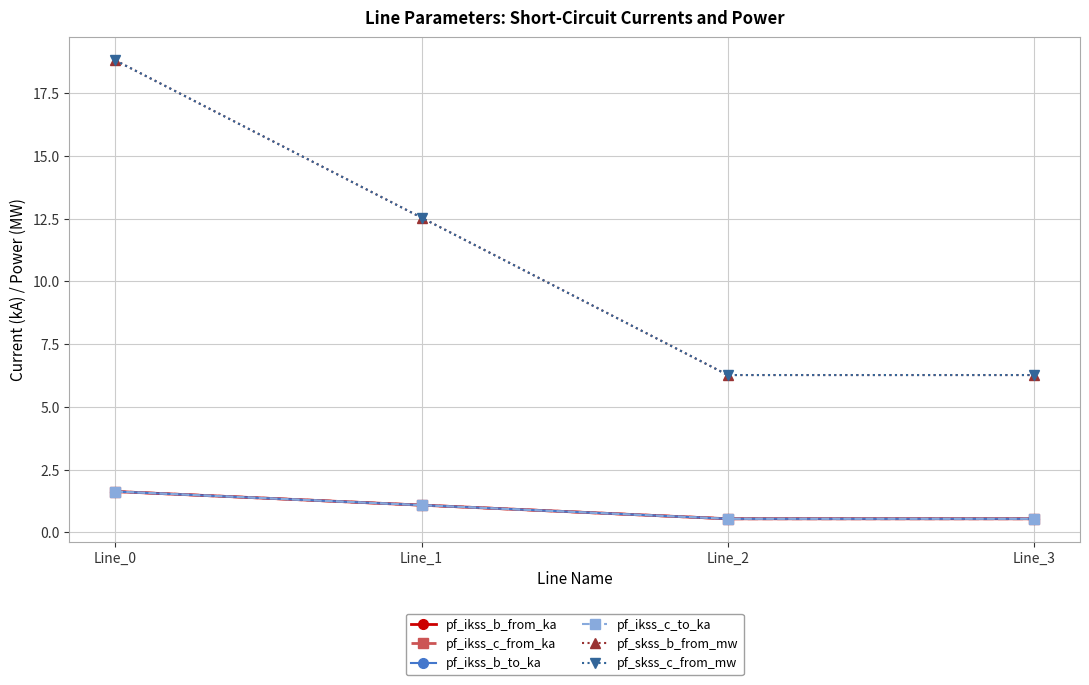

Which series has the widest spread of values?

pf_skss_c_from_mw